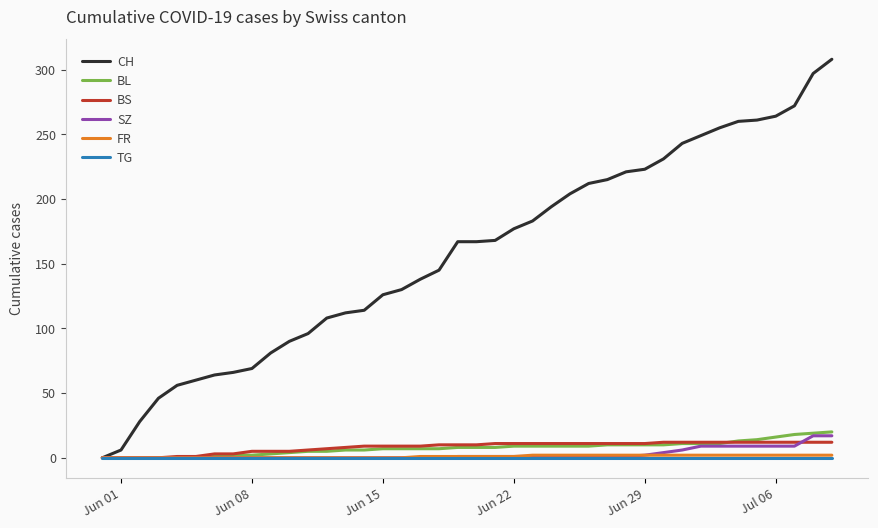

Which series has the widest spread of values?

CH